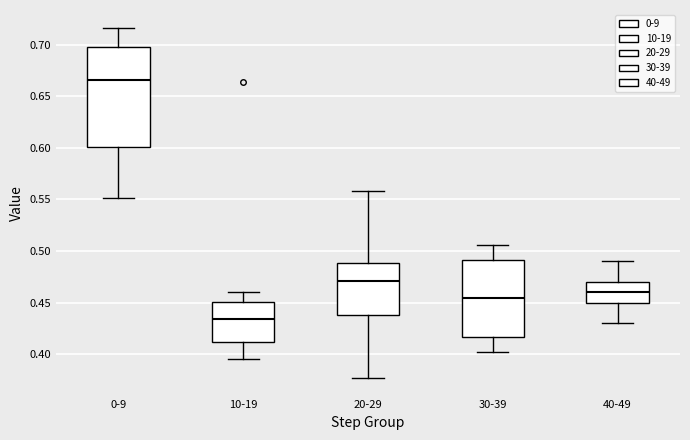

Which box's median line is the highest?

0-9